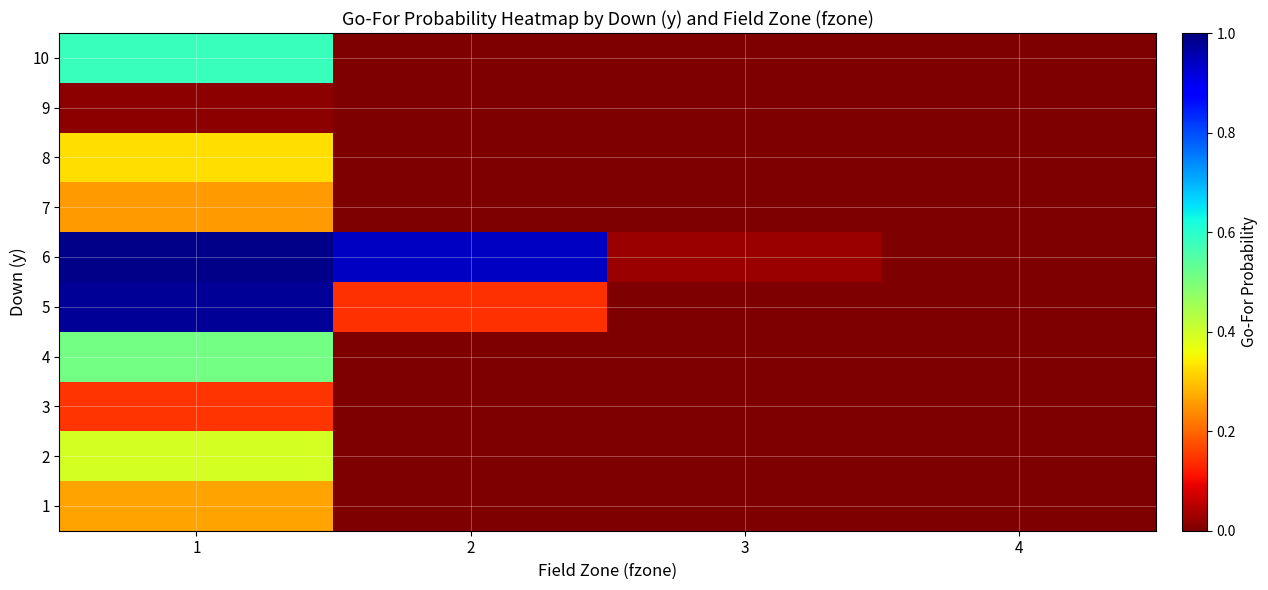

At how many categories does at least one series exceed 0?

3